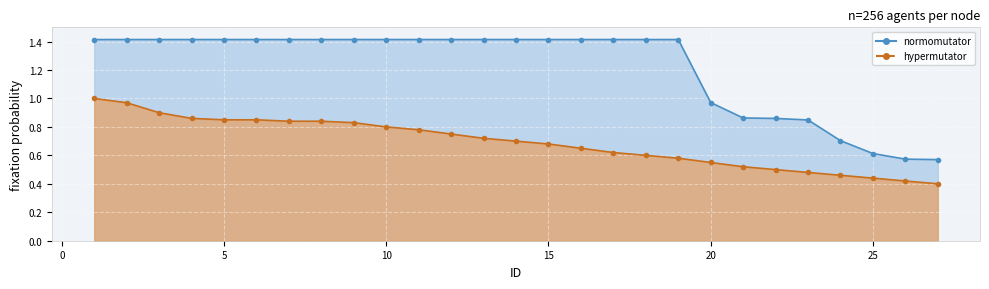

How many data points in normomutator are less than 1?

8